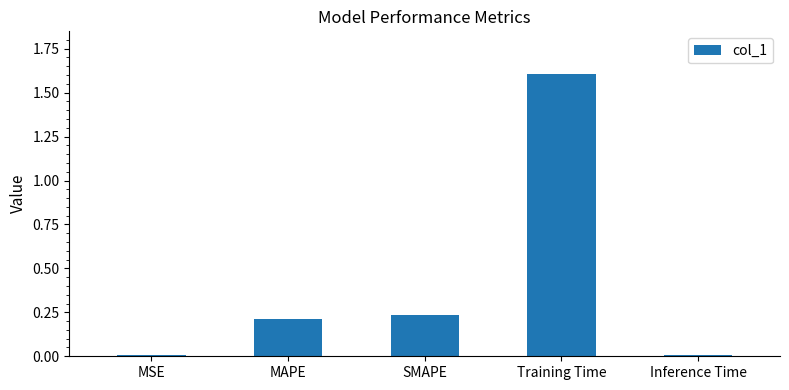

What is the difference between the maximum and minimum values?

1.6